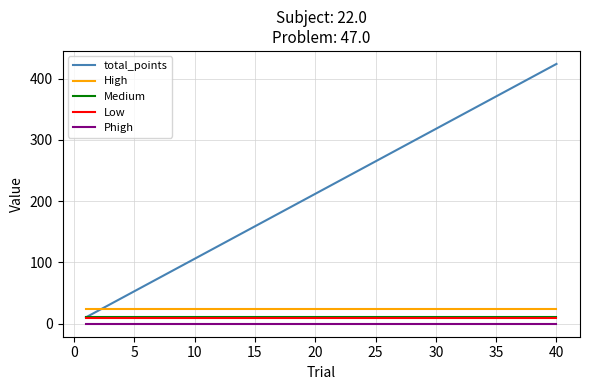

True or false: Low and High cross at least once.

False